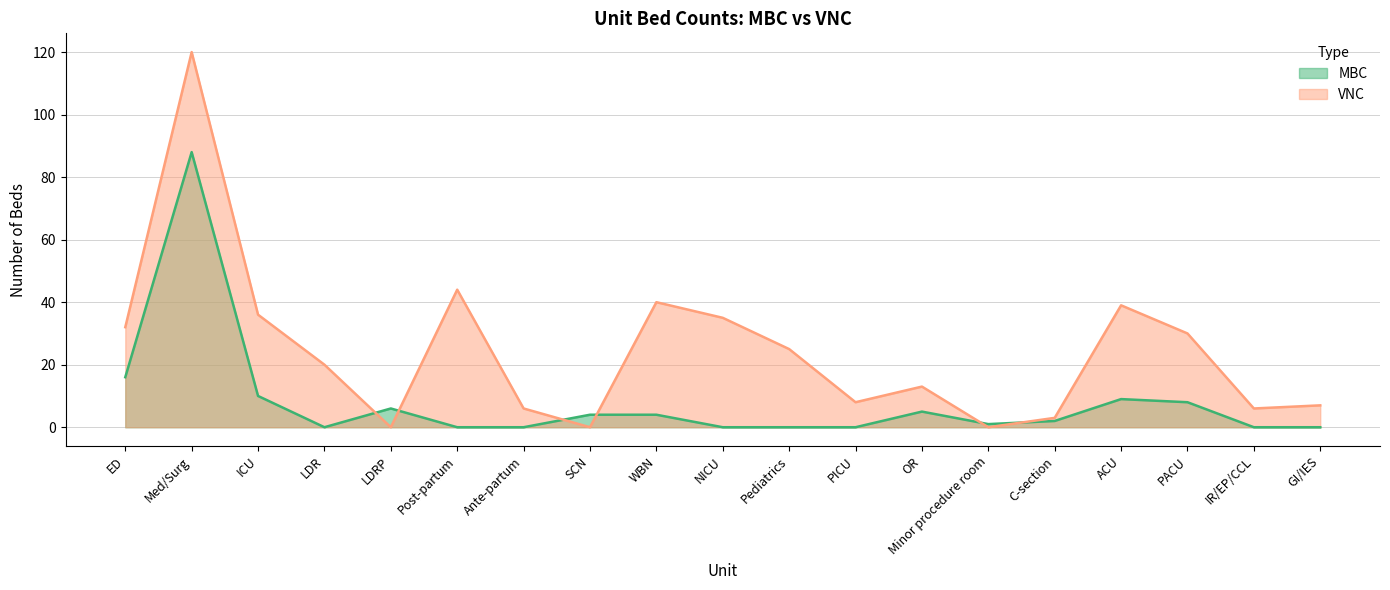

At how many categories does at least one series exceed 113?

1